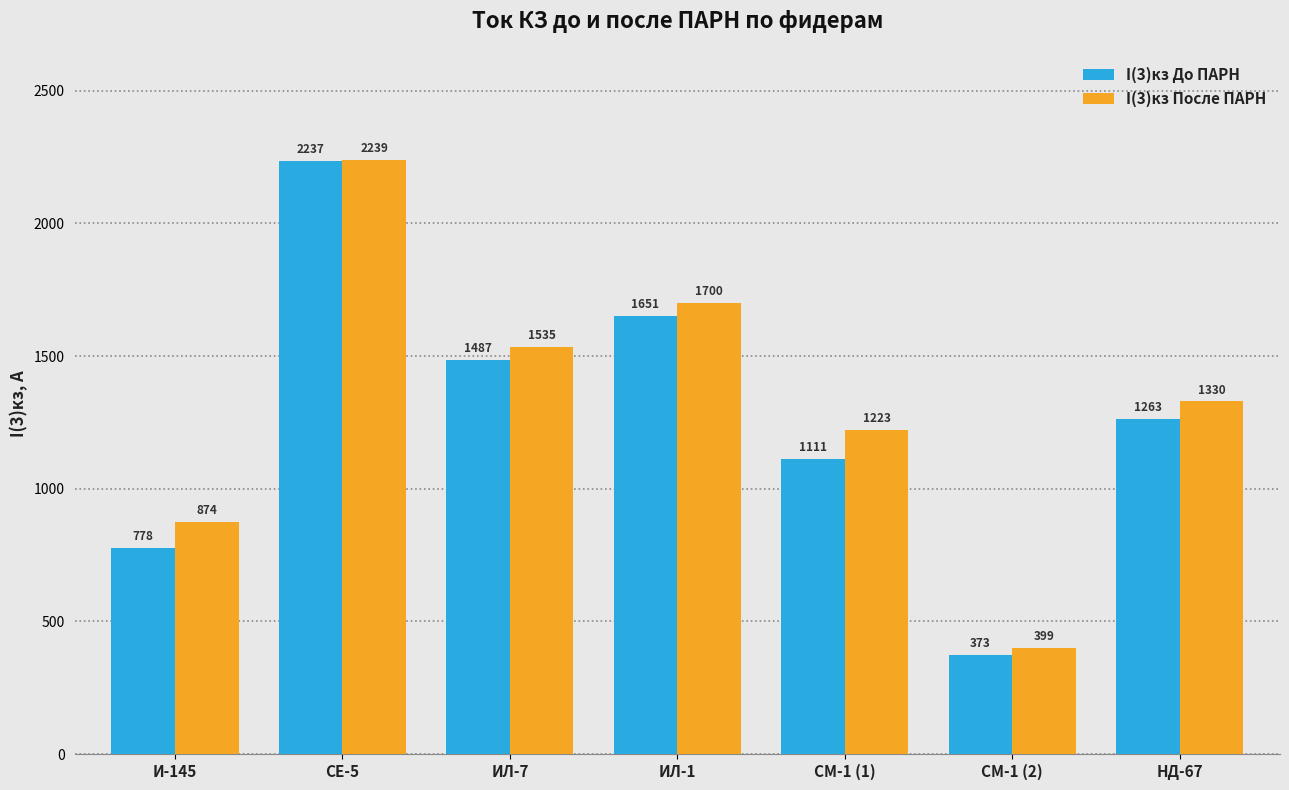

Is it true that I(3)кз До ПАРН equals 1487.2 at ИЛ-7?

True